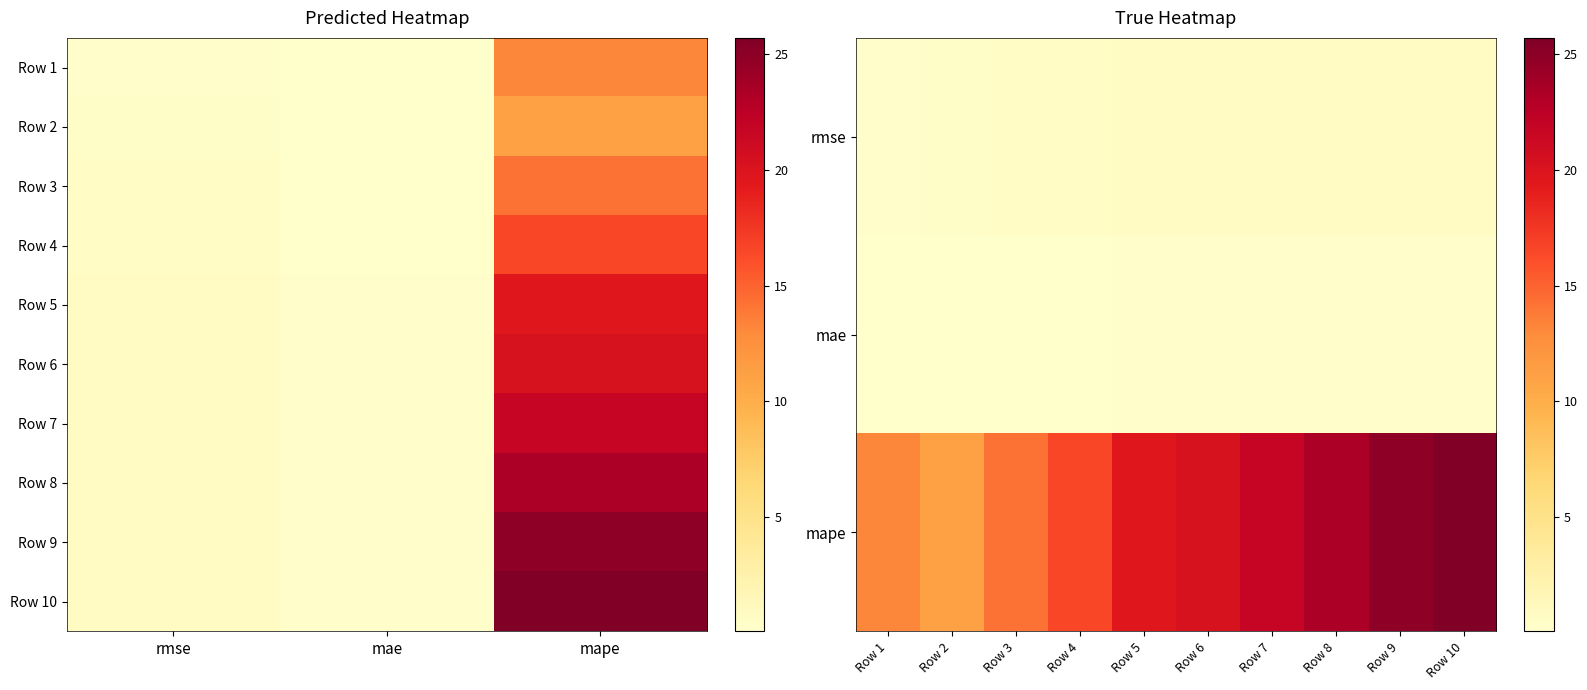

At which label is Row 6 closest to 10?

rmse